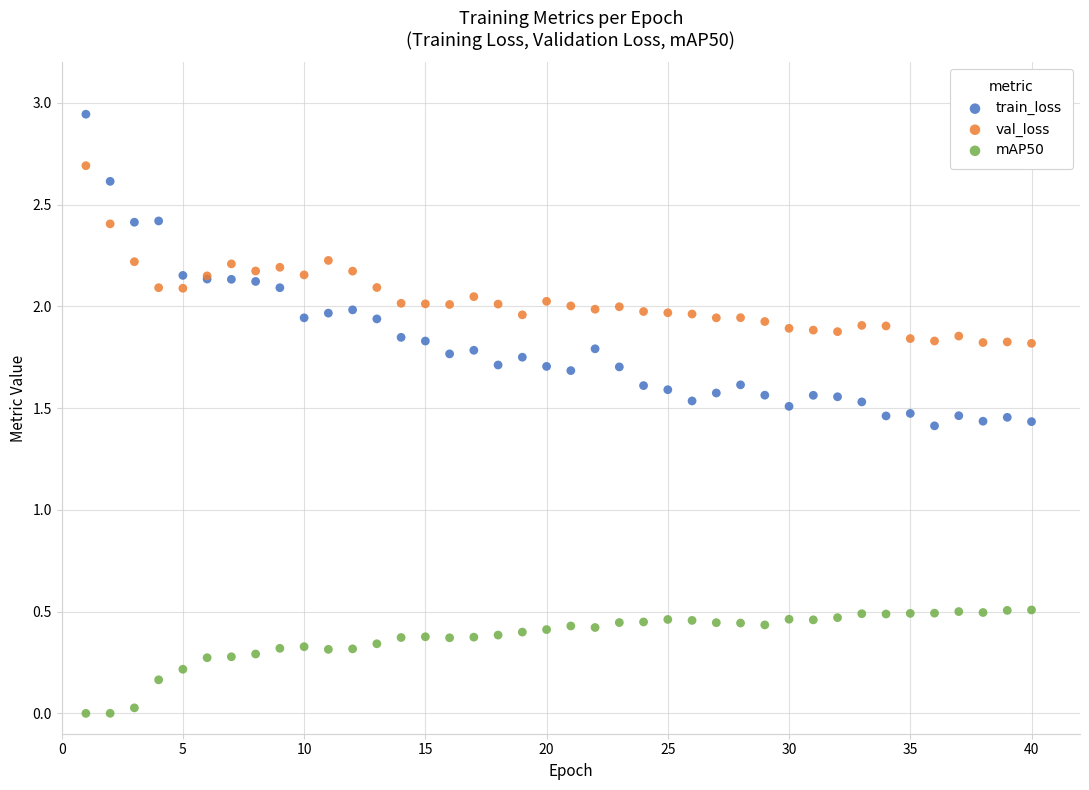

Which series has the widest spread of Y values?

train_loss